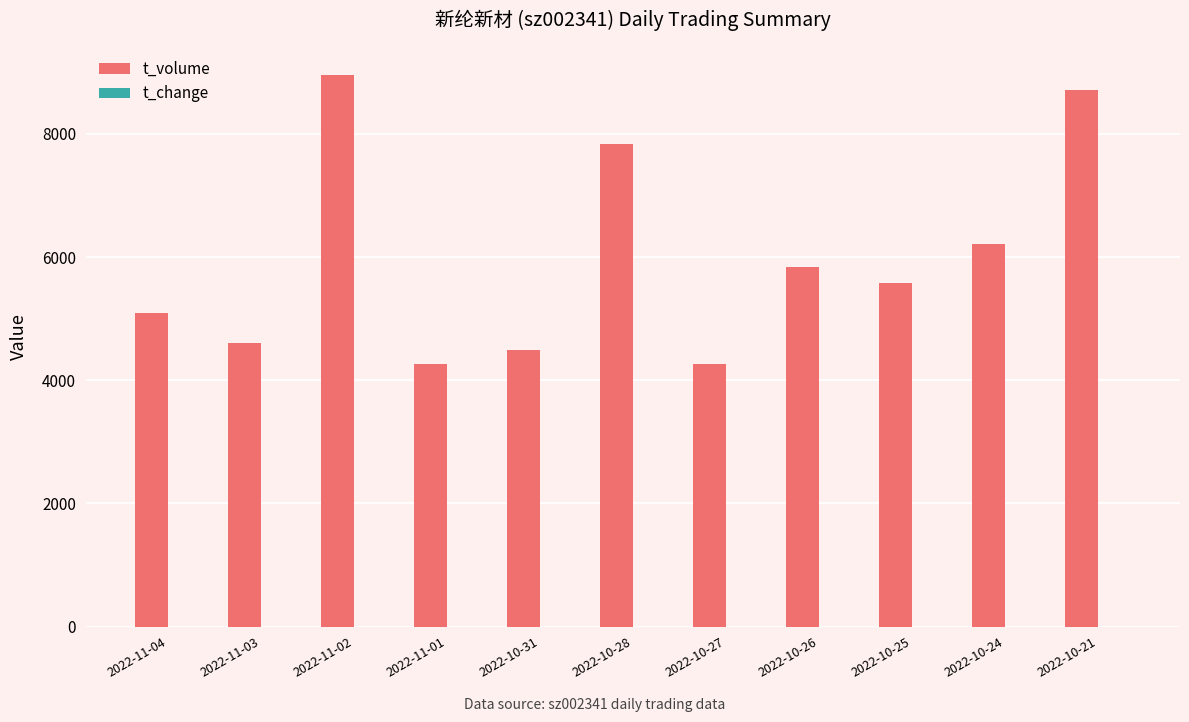

What is the sum of all t_volume values?

65884.0